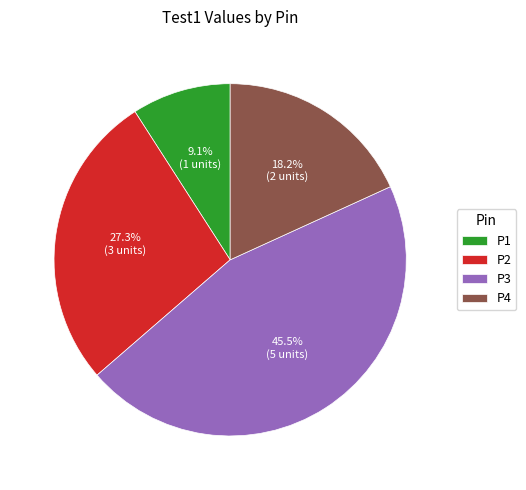

Does P4 represent more than half of the total?

No